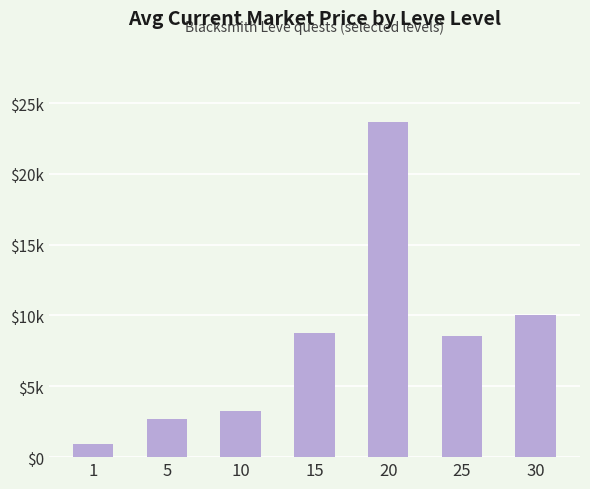

What is the ratio of the value at 1 to the value at 30?

0.1